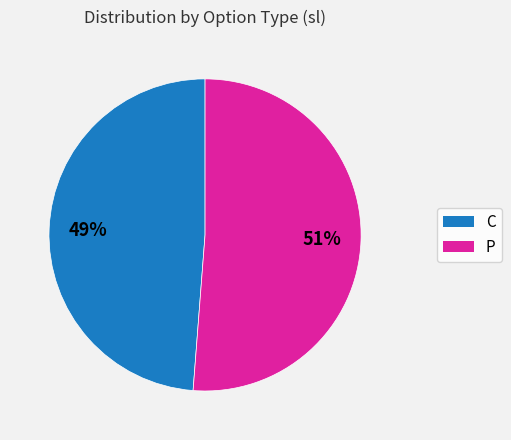

Which slice is the smallest?

C